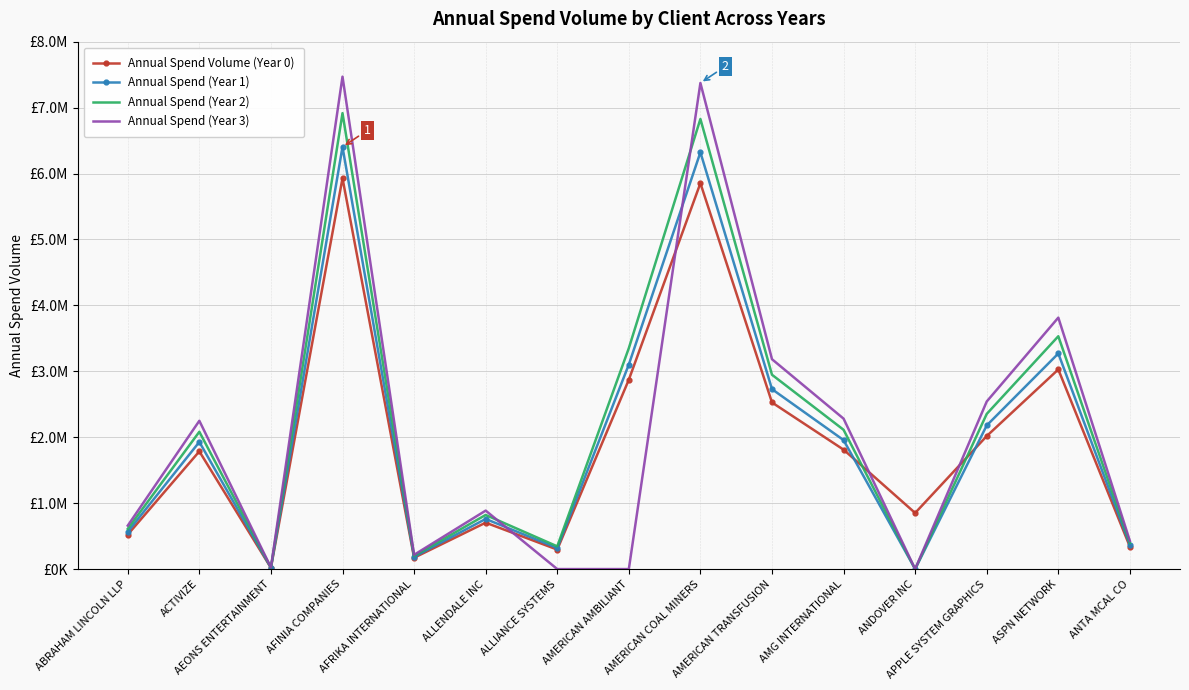

What is the total value across all series at AEONS ENTERTAINMENT?

88003.0